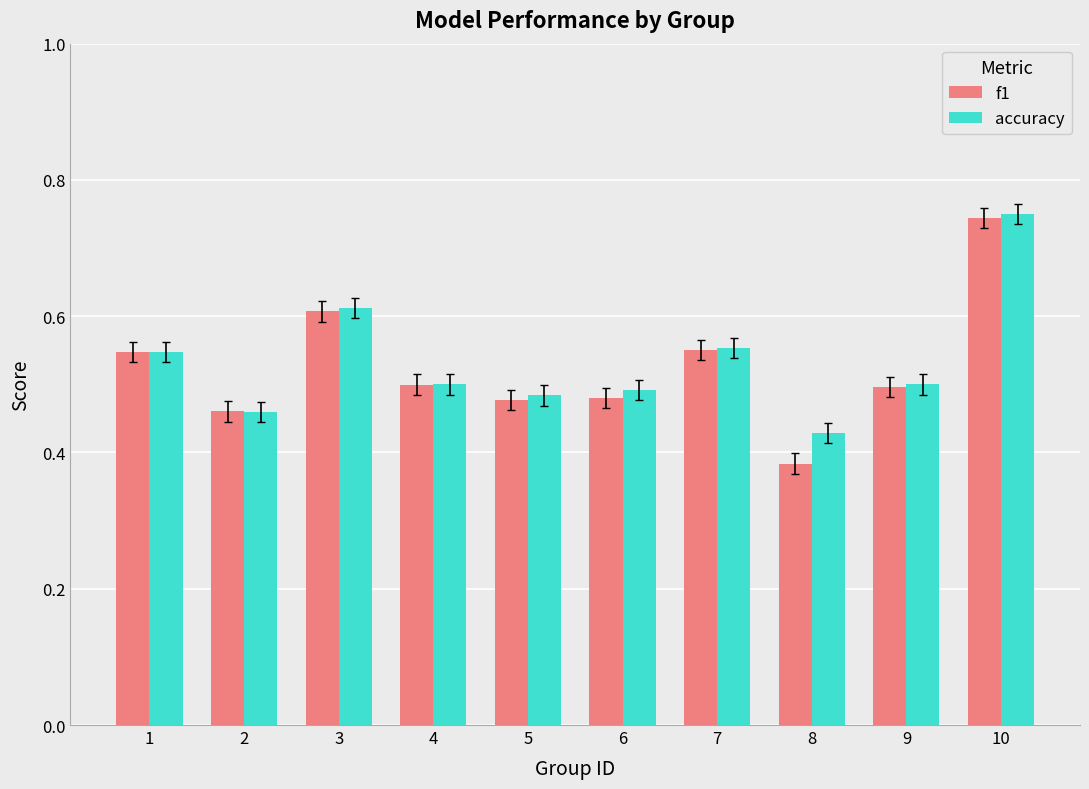

Is it true that accuracy equals 0.4 at 1?

False